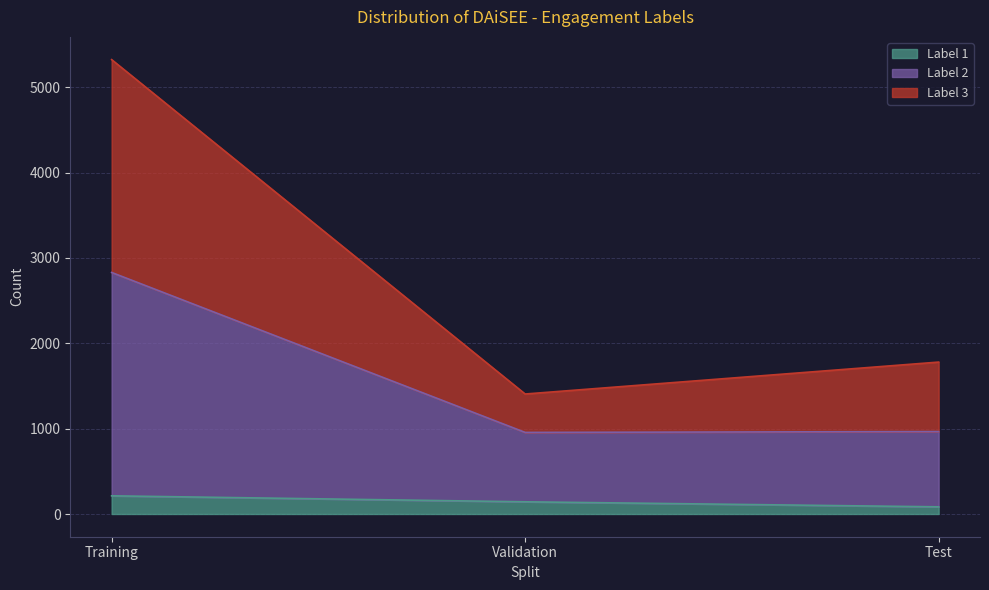

What is the difference between the maximum and minimum values in the 1 series?

129